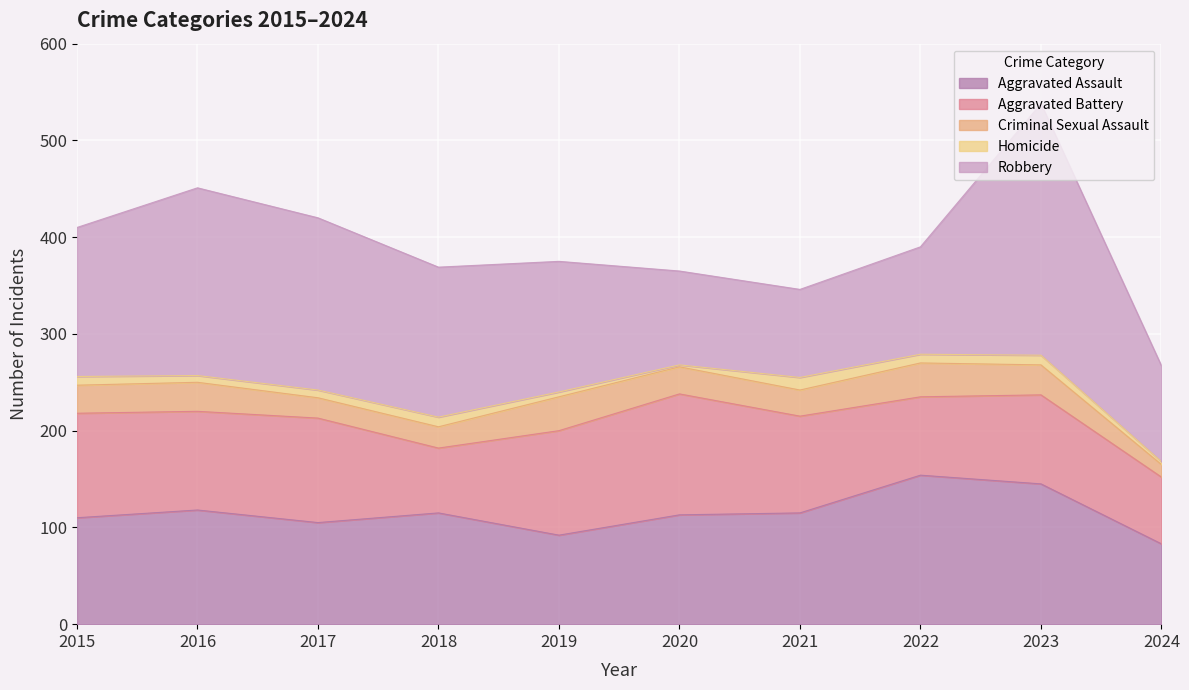

Reading right to left, list all the values displayed in this chart.

Aggravated Assault: 2024=83	2023=145	2022=154	2021=115	2020=113	2019=92	2018=115	2017=105	2016=118	2015=110
Aggravated Battery: 2024=69	2023=92	2022=81	2021=100	2020=125	2019=108	2018=67	2017=108	2016=102	2015=108
Criminal Sexual Assault: 2024=13	2023=31	2022=35	2021=27	2020=28	2019=35	2018=22	2017=21	2016=30	2015=29
Homicide: 2024=3	2023=10	2022=9	2021=13	2020=2	2019=5	2018=10	2017=8	2016=7	2015=9
Robbery: 2024=99	2023=260	2022=111	2021=91	2020=97	2019=135	2018=155	2017=178	2016=194	2015=154